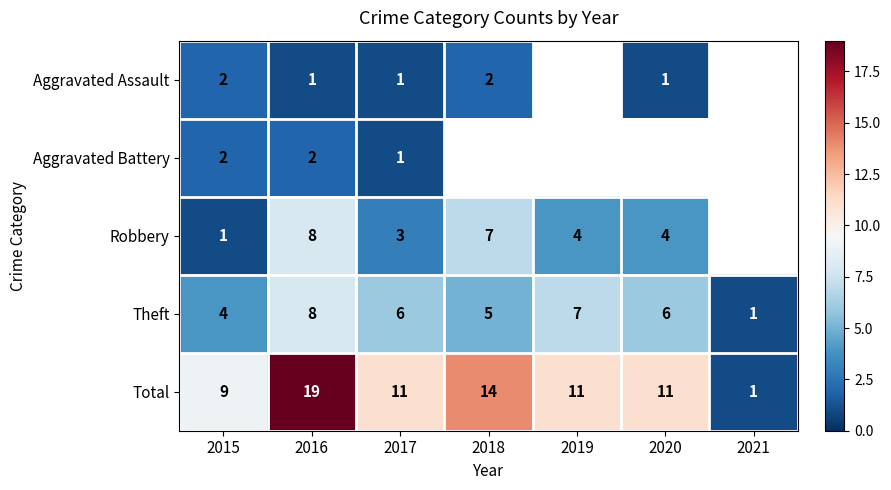

Is it true that Aggravated Assault equals 2 at 2015?

True